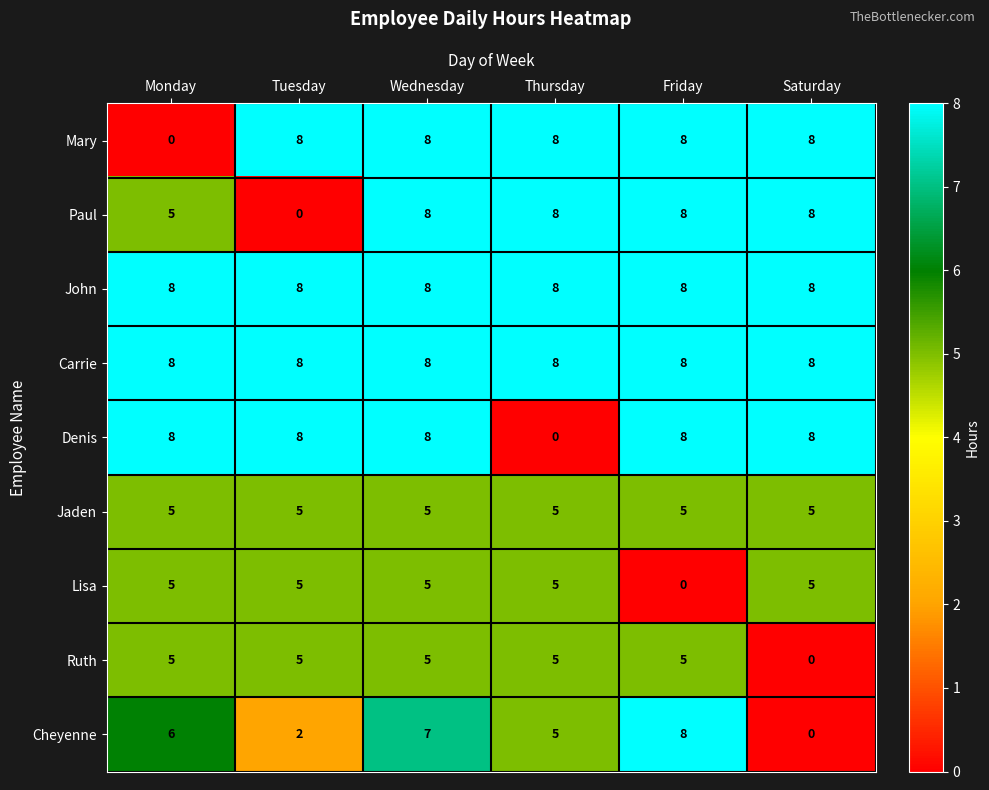

Which series changed the most between Monday and Tuesday?

Mary